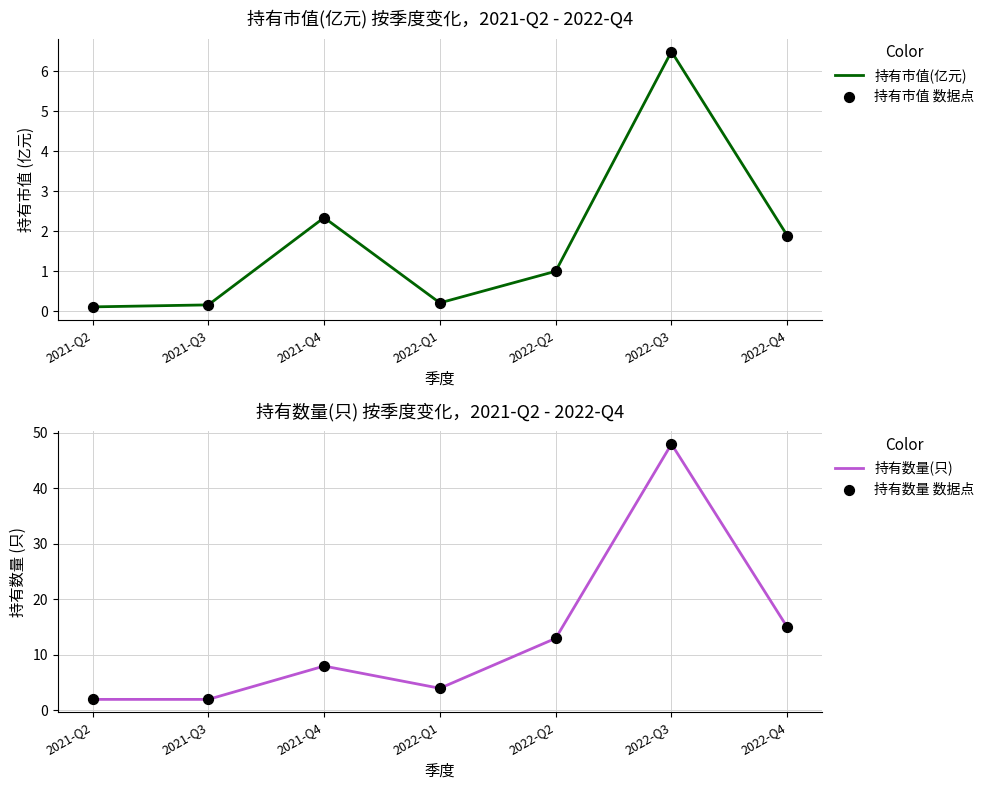

Which series has the largest Y range (max minus min)?

持有数量(只)